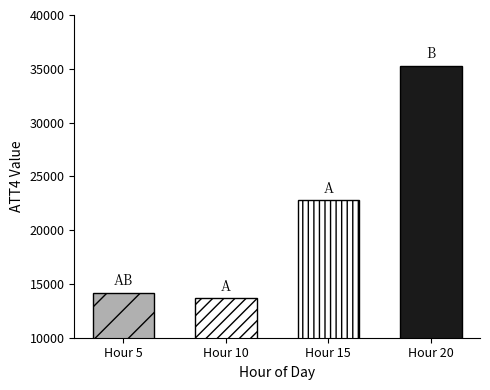

Are the bars grouped side by side (vs. stacked)?

No